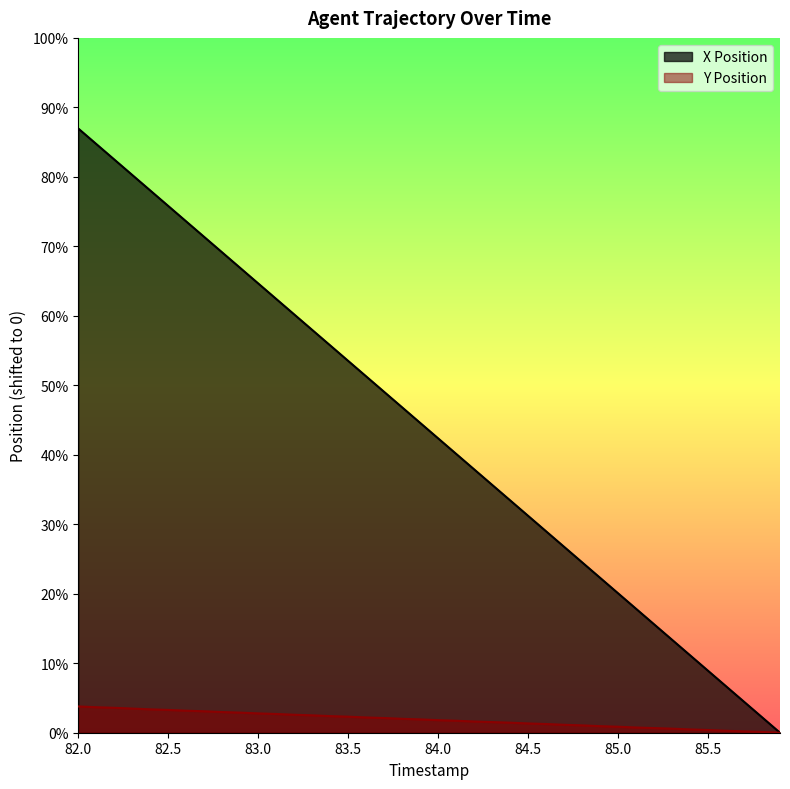

What is the label of the 3rd point from the left?

82.2